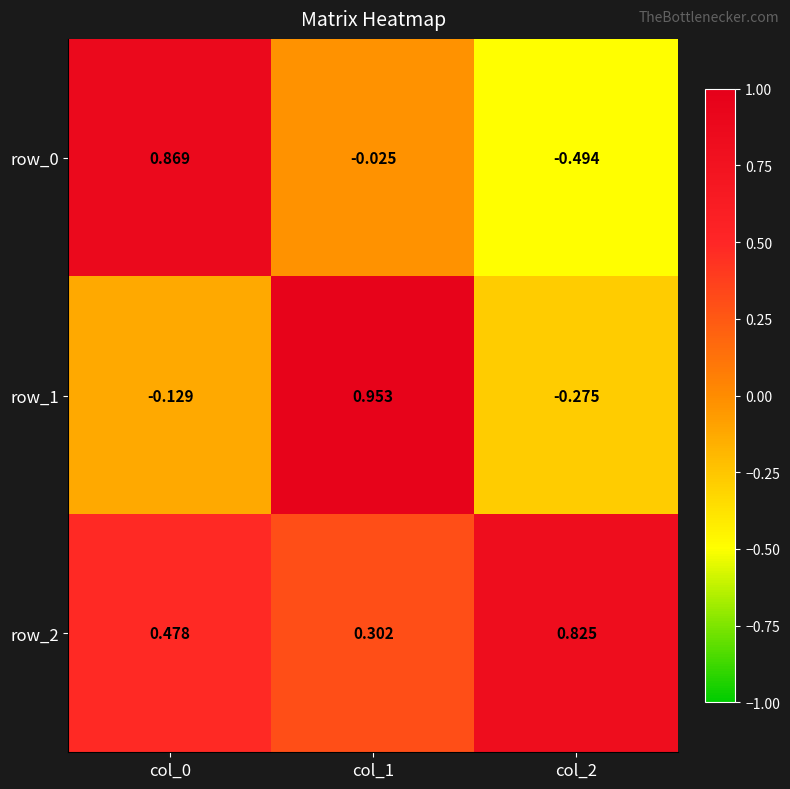

Count the number of data series in this chart.

3